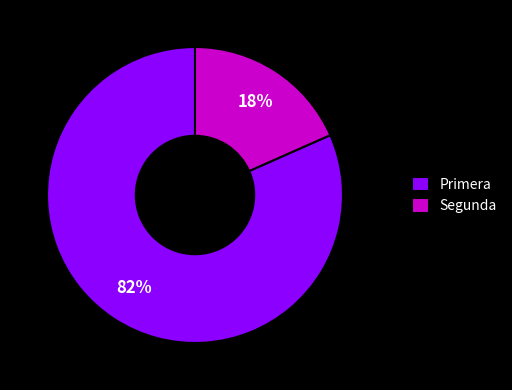

Which slice is the largest?

Primera